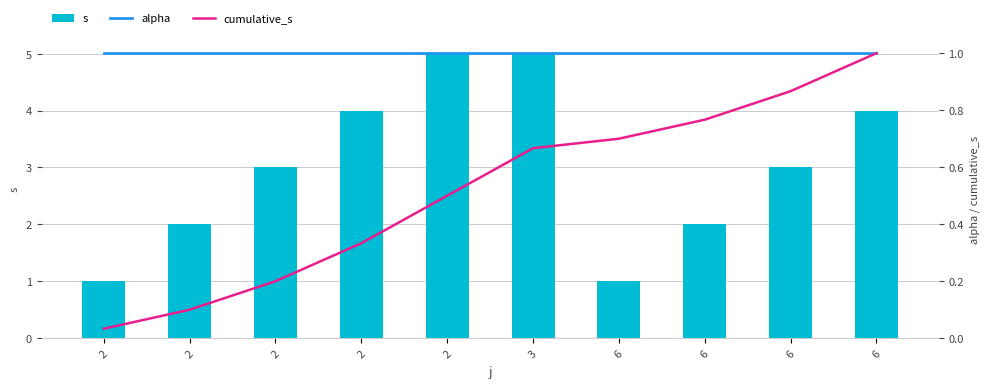

Which series has the largest total across all categories?

s